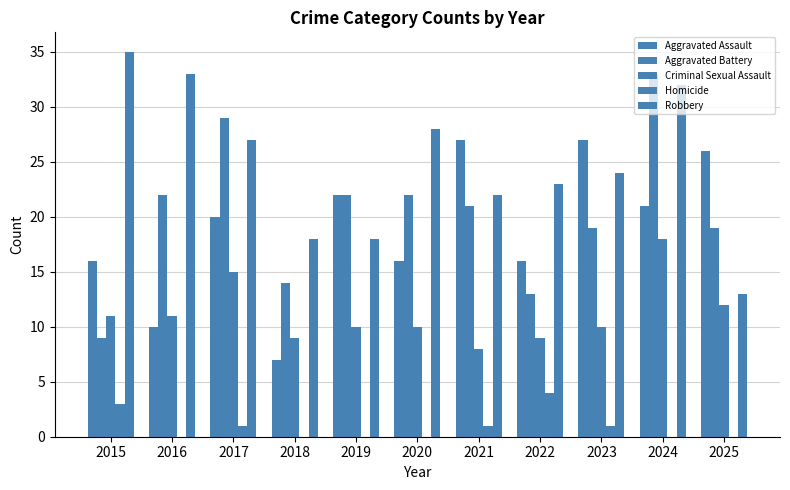

True or false: Aggravated Assault has a value of 13 at 2024.

False